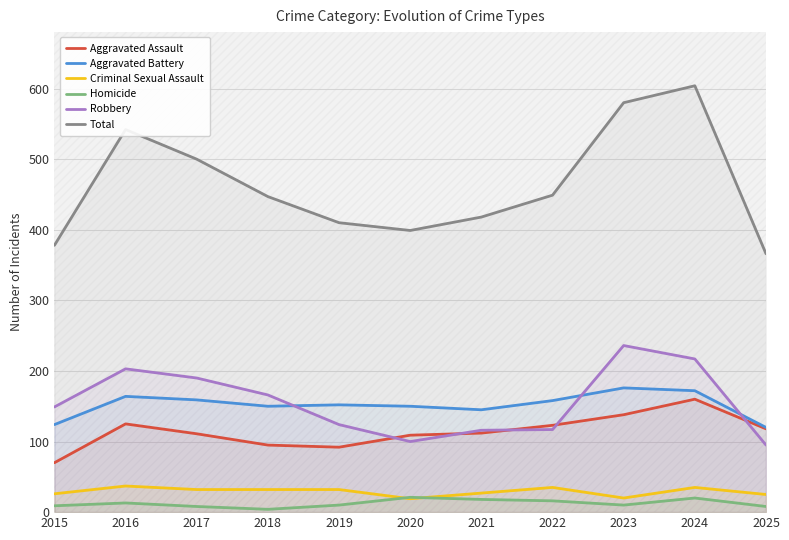

What is the difference between the maximum and minimum values in the Robbery series?

141